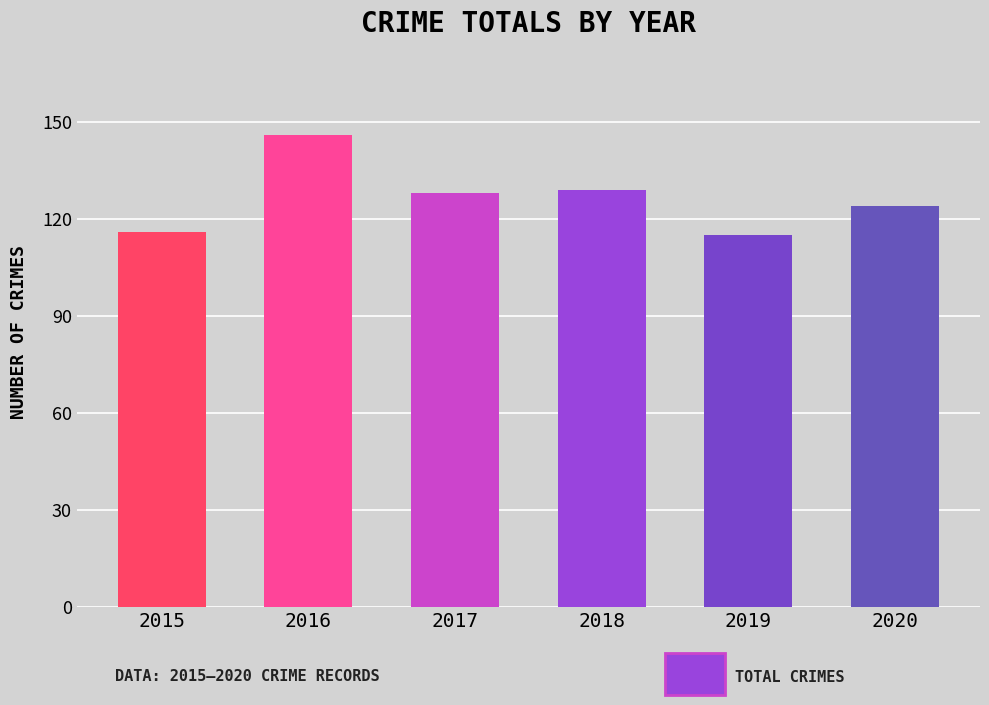

Which label corresponds to the largest value in the chart?

2016